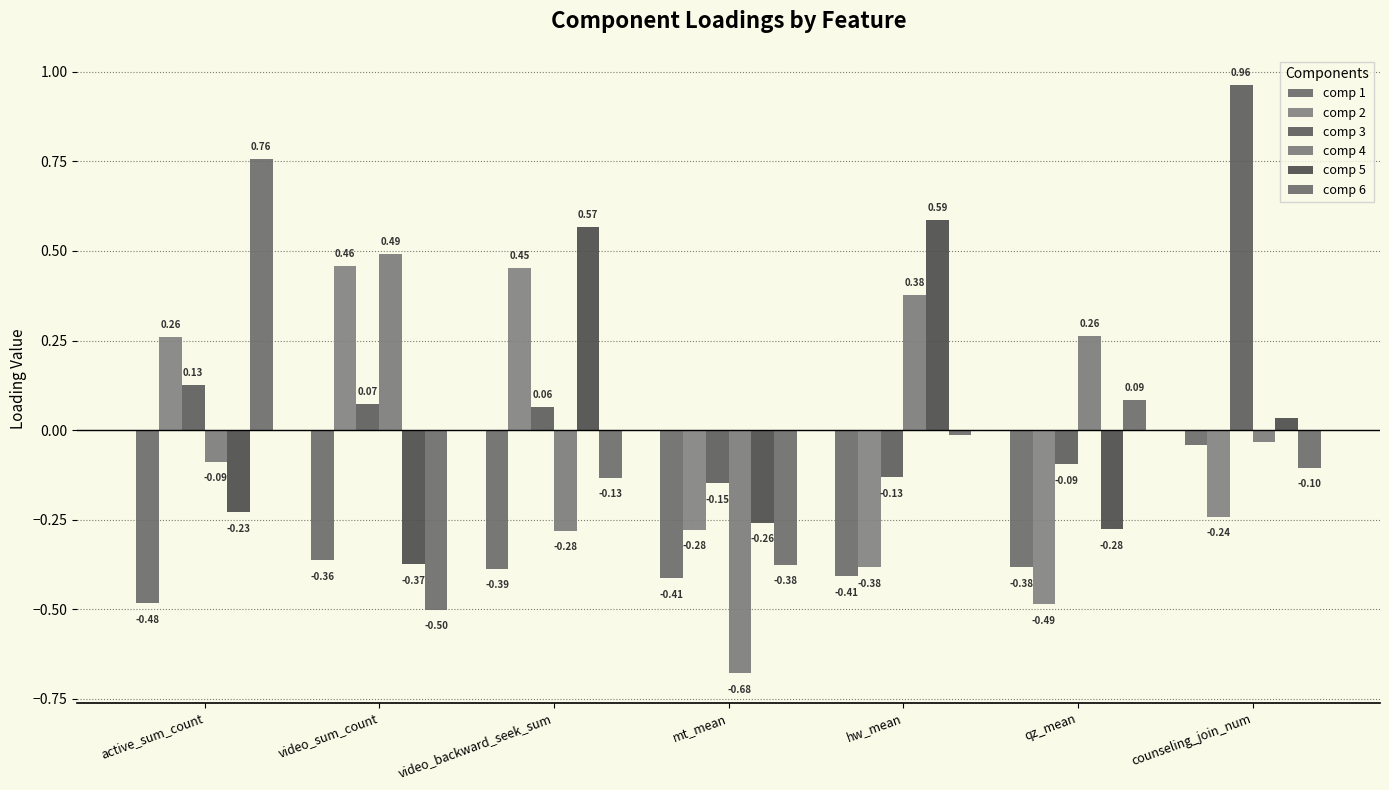

Which series changed the most between video_sum_count and hw_mean?

comp 5